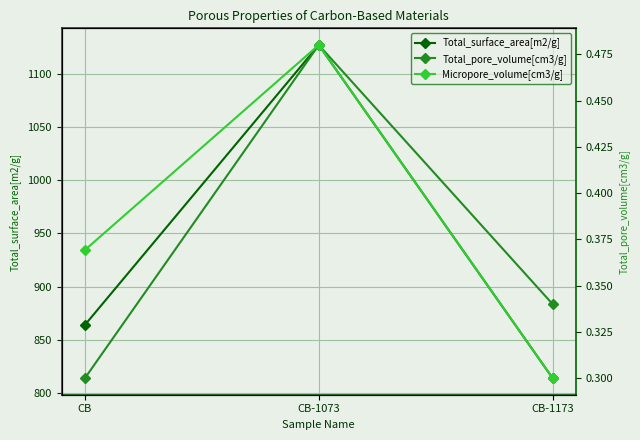

At which category does the chart reach its minimum across all series?

CB-1173